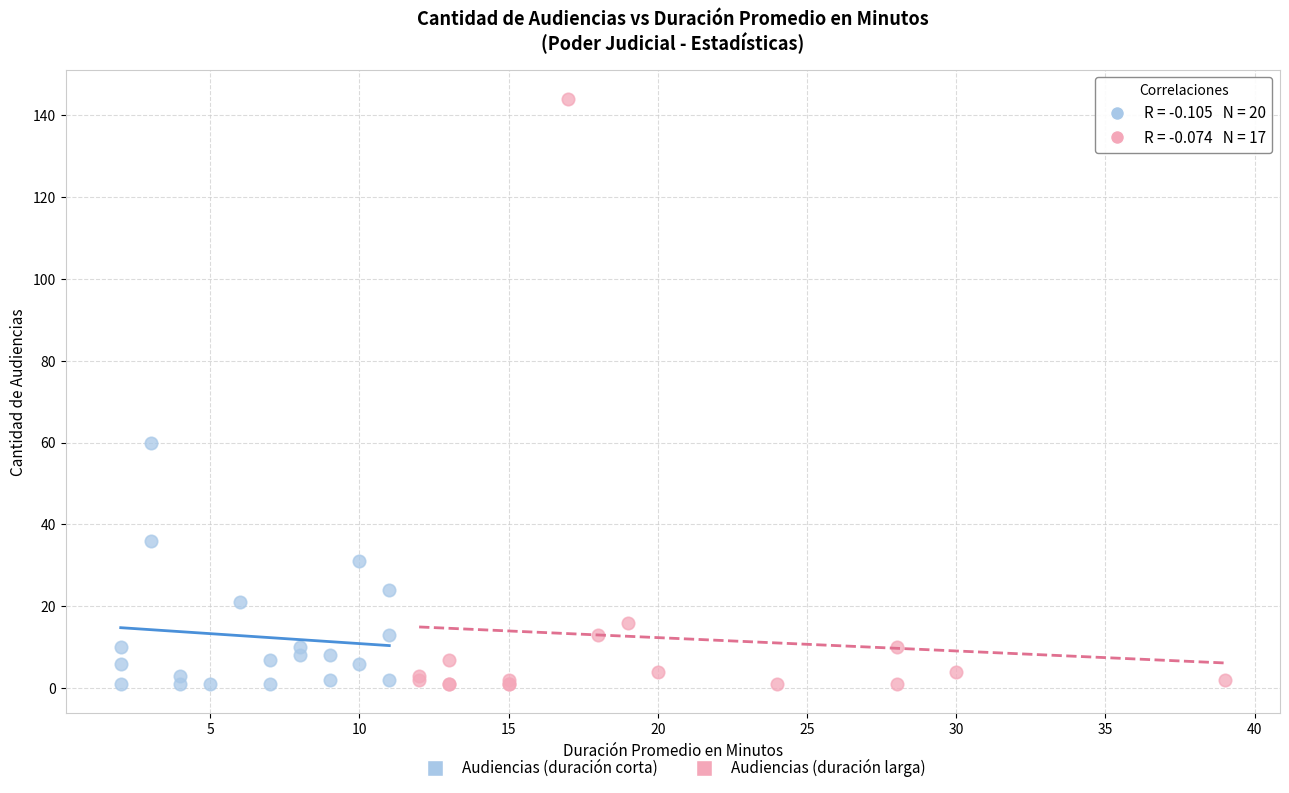

Which series reaches the maximum Y coordinate?

Audiencias (duración larga)